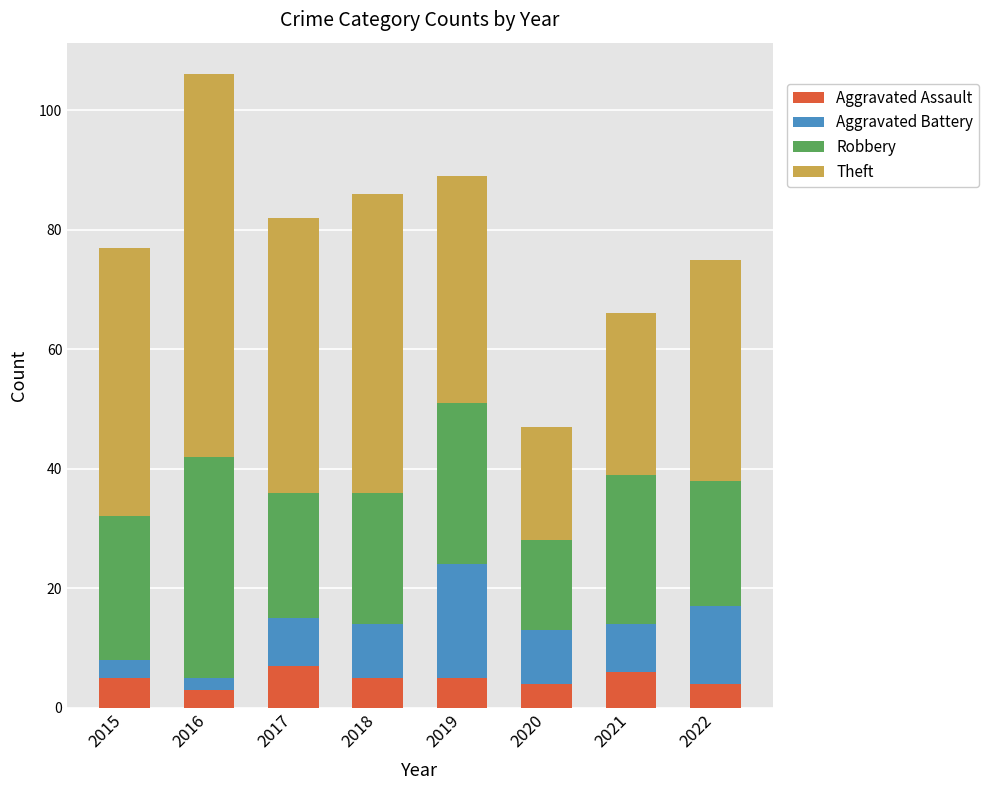

What is the highest value of the Aggravated Assault series?

7